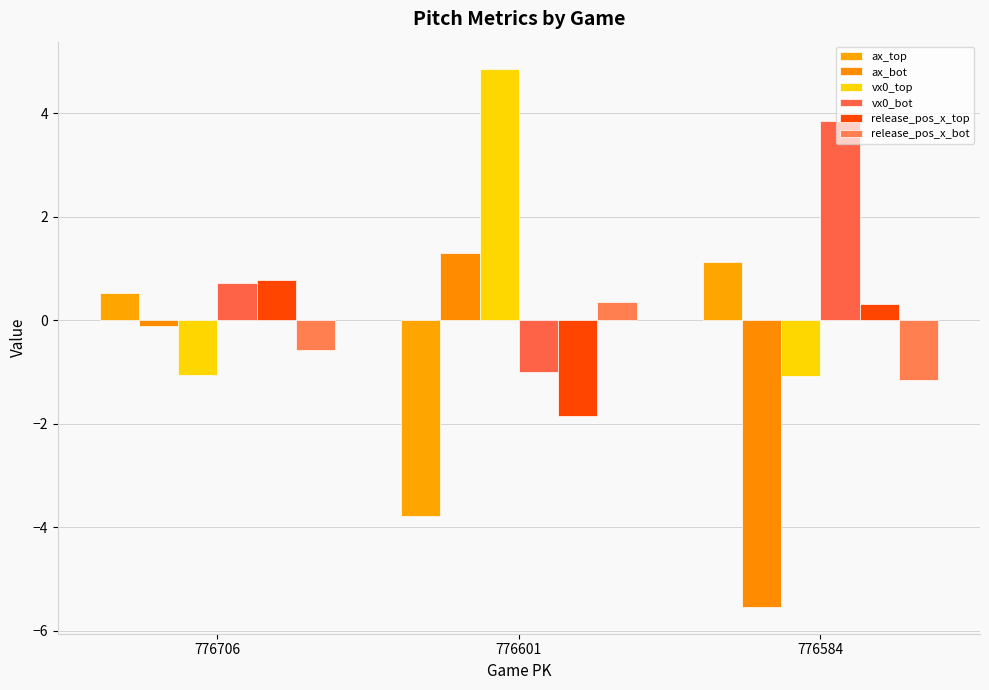

What is the sum of the vx0_bot values at 776706 and 776601?

-0.3